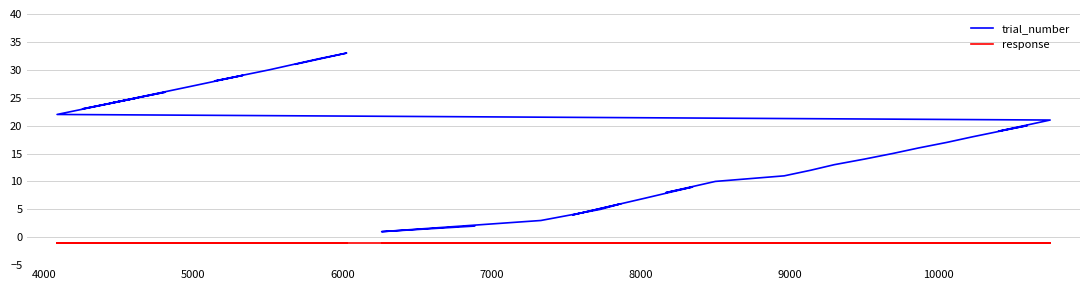

What is the sum of all trial_number values?

561